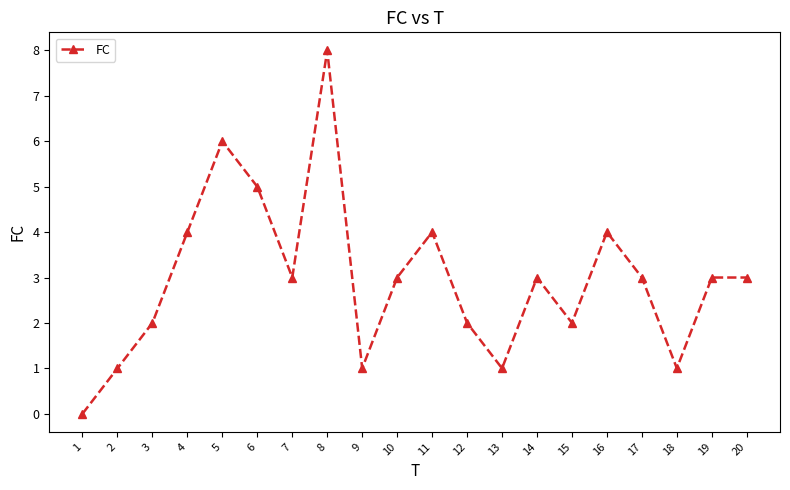

The value at 11 is 4. True or false?

True